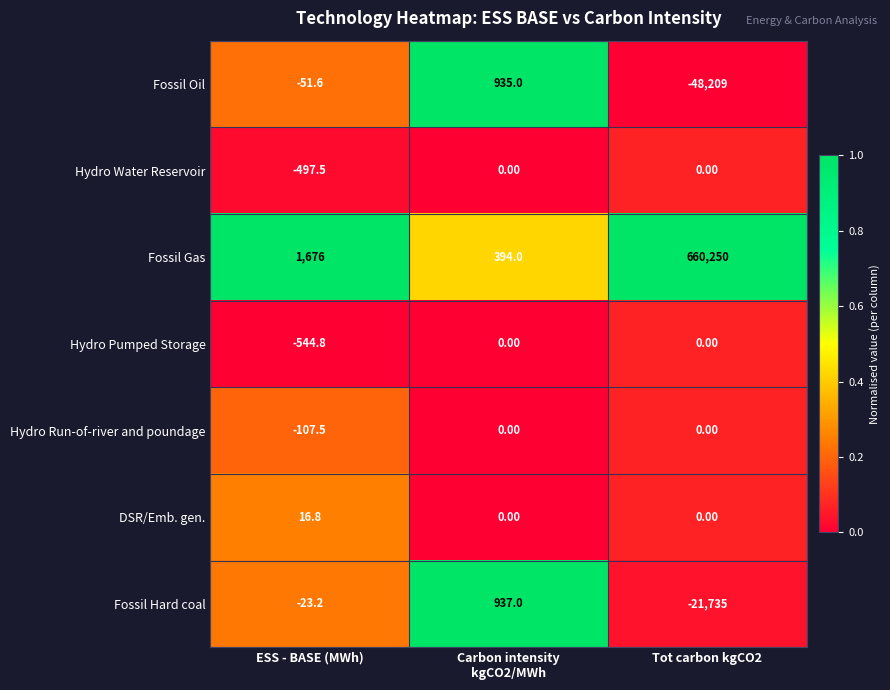

At which label does DSR/Emb. gen. reach its peak?

ESS - BASE (MWh)